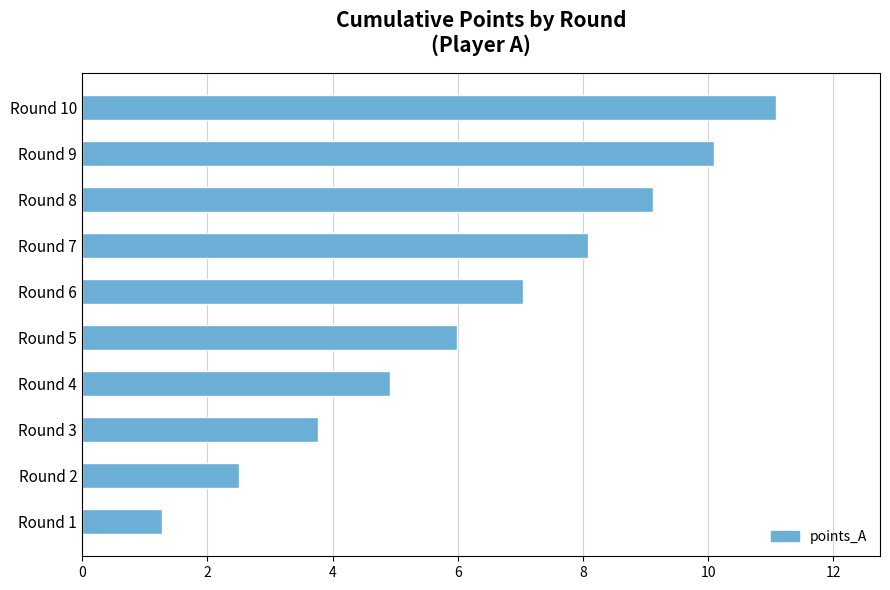

Rank the categories by value from highest to lowest.

Round 10, Round 9, Round 8, Round 7, Round 6, Round 5, Round 4, Round 3, Round 2, Round 1